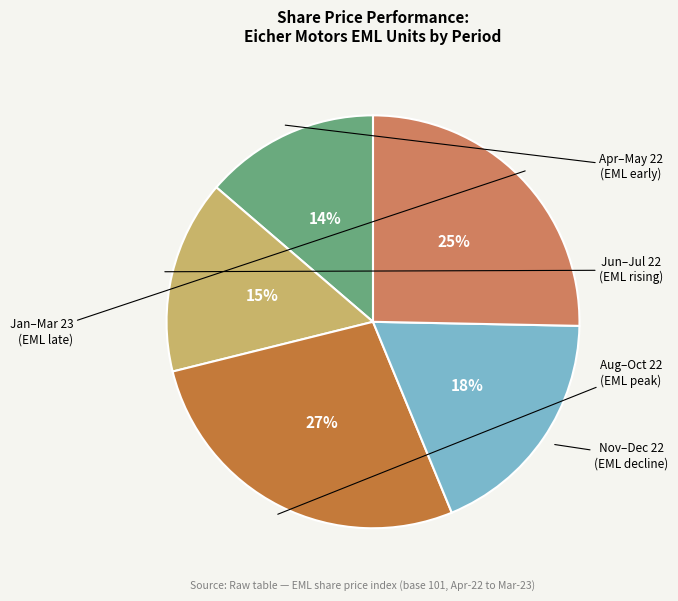

Does any single category account for the majority?

No